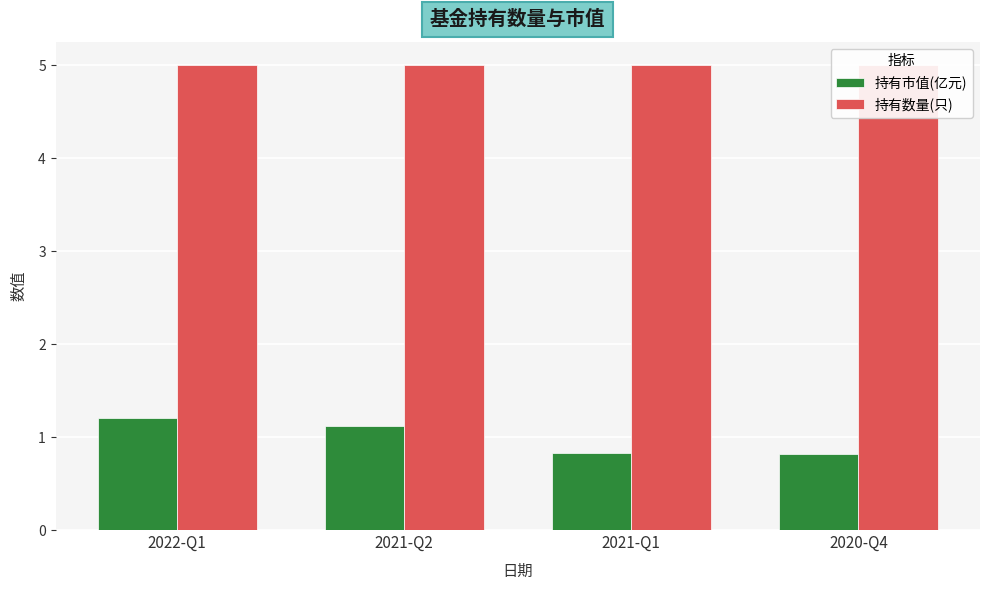

Reading left to right, what are all the values shown in this chart?

持有市值(亿元): 2022-Q1=1.2	2021-Q2=1.1	2021-Q1=0.8	2020-Q4=0.8
持有数量(只): 2022-Q1=5.0	2021-Q2=5.0	2021-Q1=5.0	2020-Q4=5.0